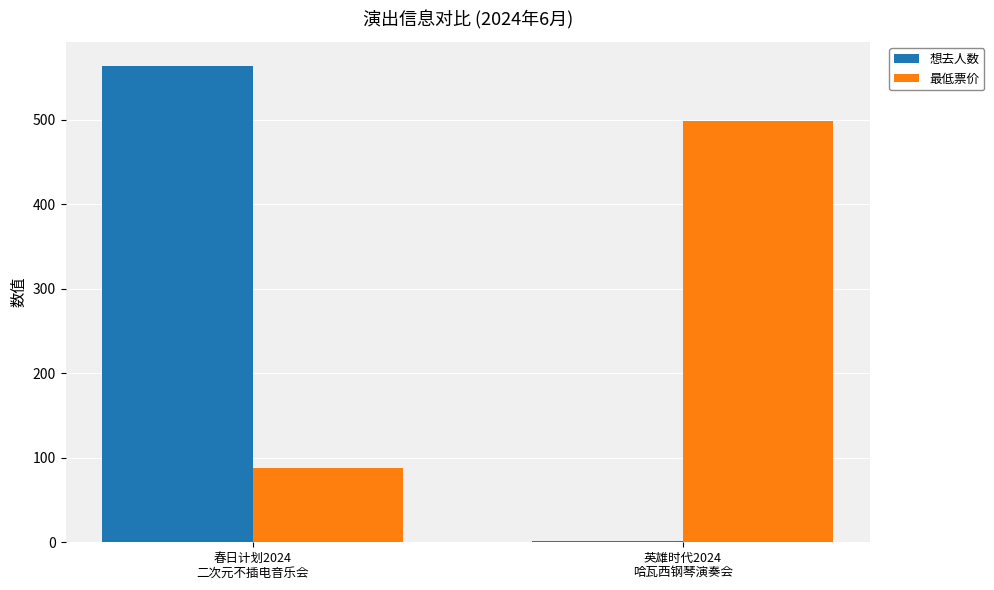

How many values in the 想去人数 series are below 564?

1